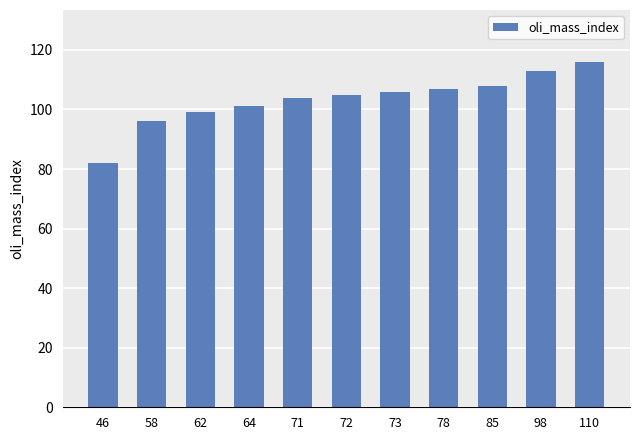

What is the average value?

103